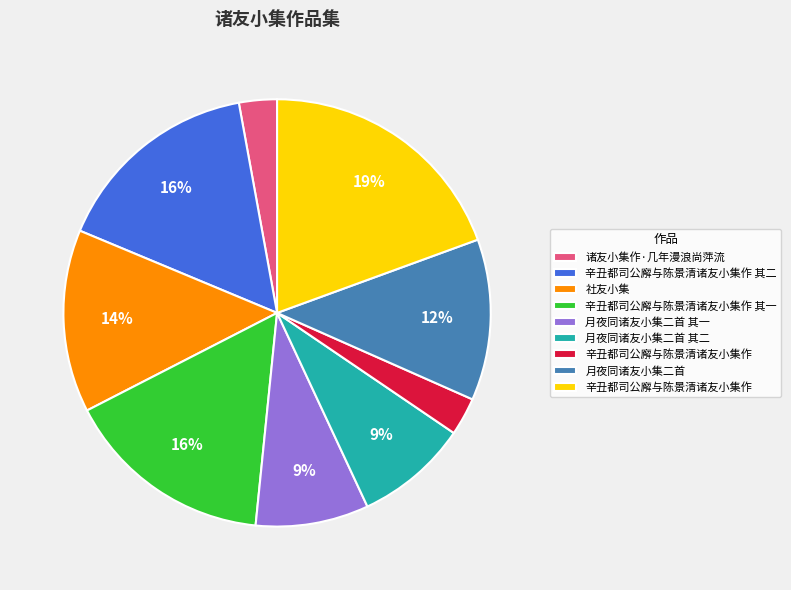

To the nearest percent, what is the average slice percentage?

11%